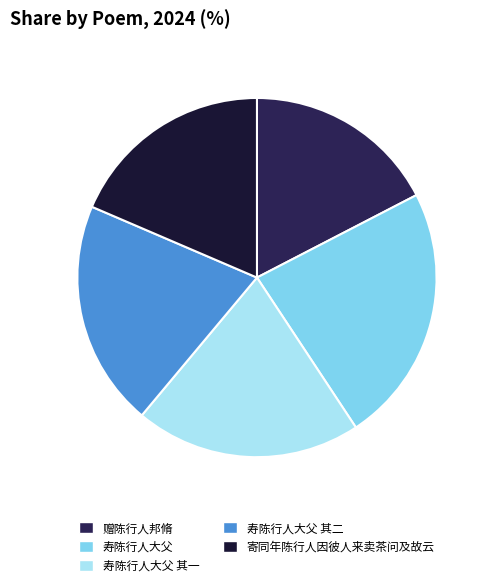

Approximately how many times larger is the value at 赠陈行人邦脩 compared to 寿陈行人大父 其一?

0.9